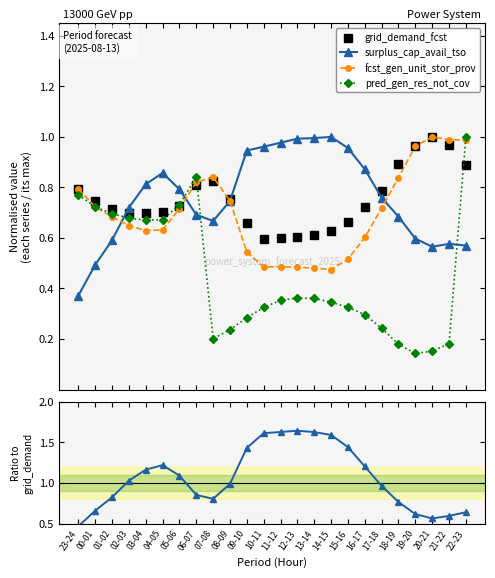

Is this an area chart (filled region under the line)?

No